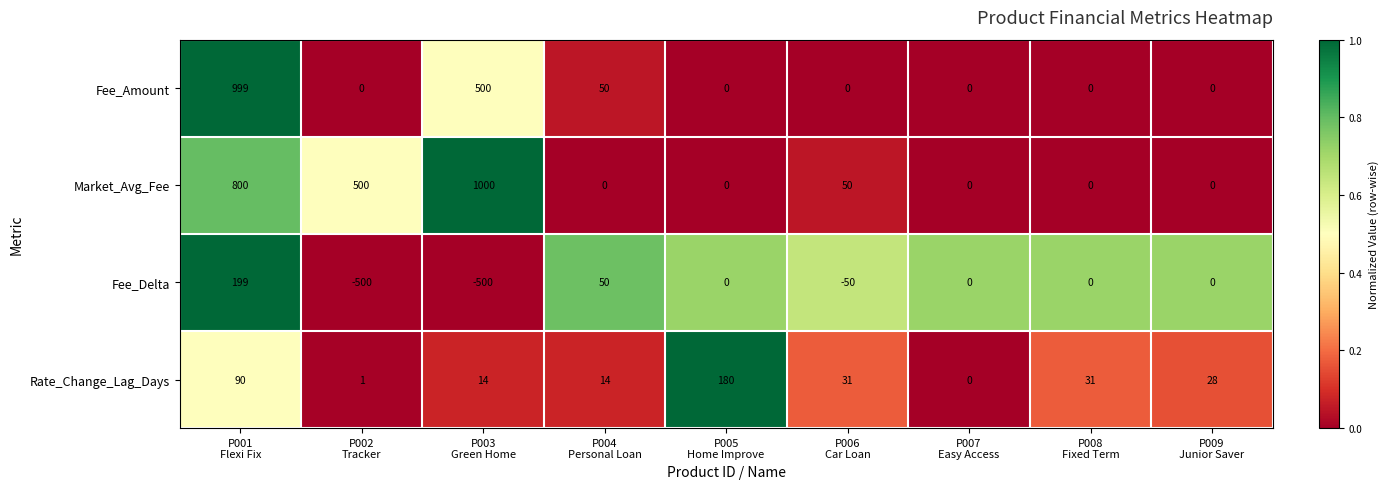

Rank the series by their average value, from lowest to highest.

Fee_Delta, Rate_Change_Lag_Days, Fee_Amount, Market_Avg_Fee